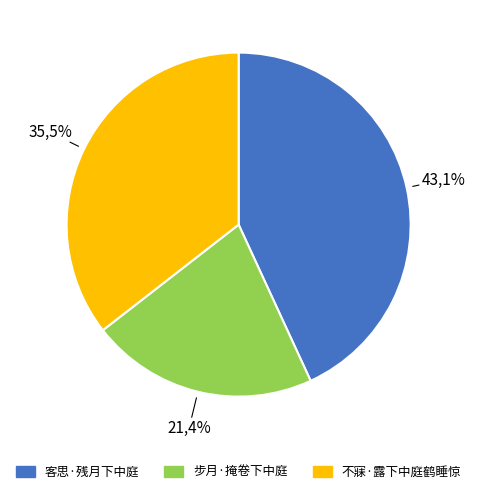

Does any single category account for the majority?

No